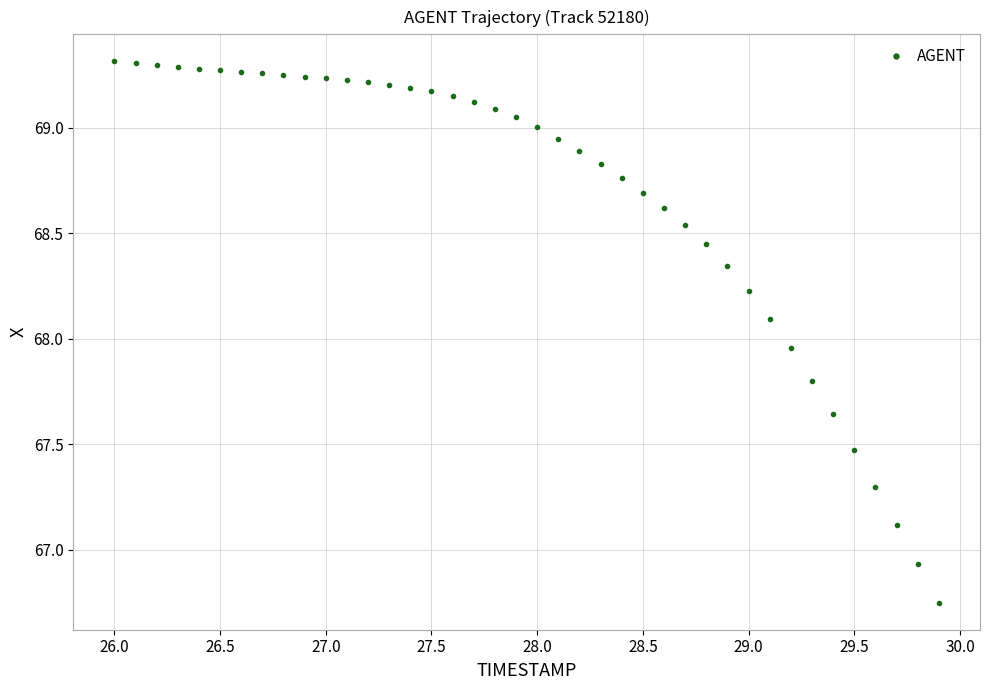

What is the range of Y values (max minus min)?

2.6